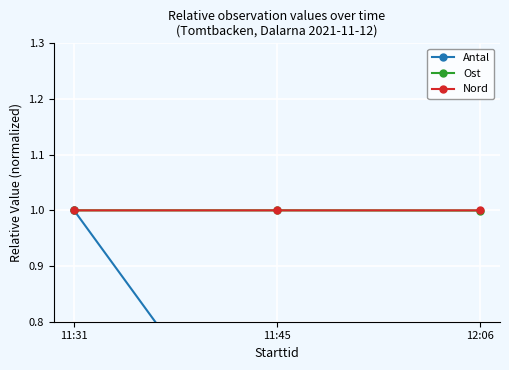

Reading left to right, transcribe all the data shown in this chart.

Antal: 11:31=1.0	11:45=0.5	12:06=0.6
Ost: 11:31=1.0	11:45=1.0	12:06=1.0
Nord: 11:31=1.0	11:45=1.0	12:06=1.0